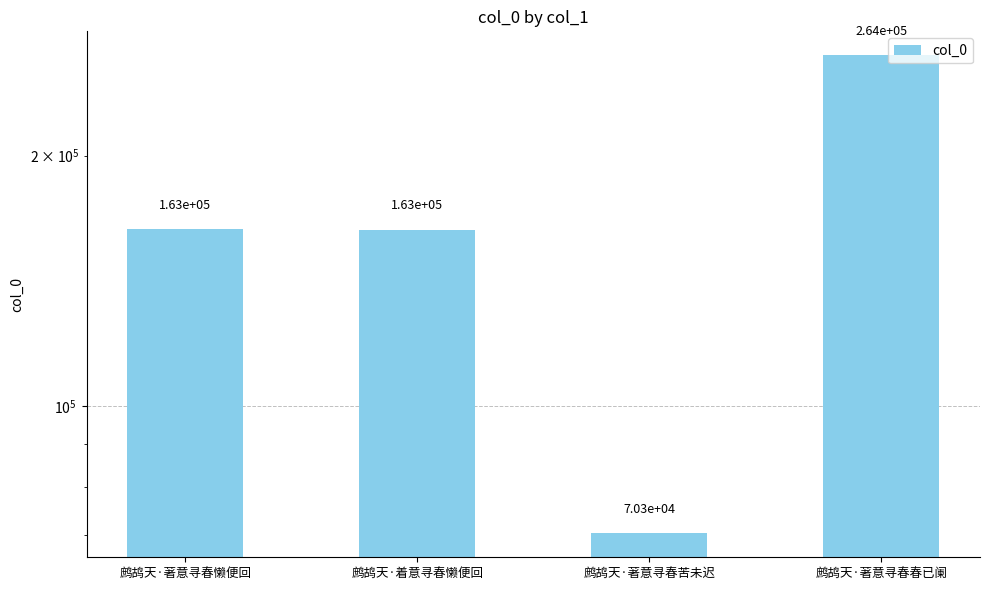

What position from the left is 鹧鸪天·著意寻春懒便回?

1